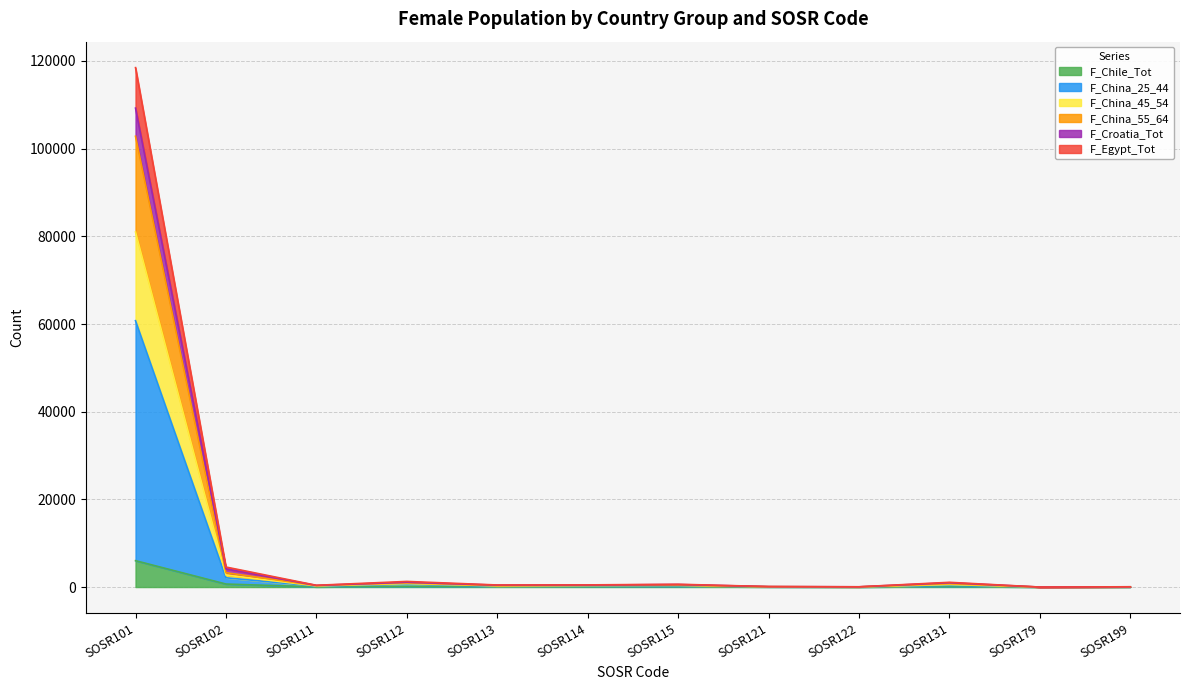

True or false: F_Croatia_Tot and F_Egypt_Tot cross at least once.

False